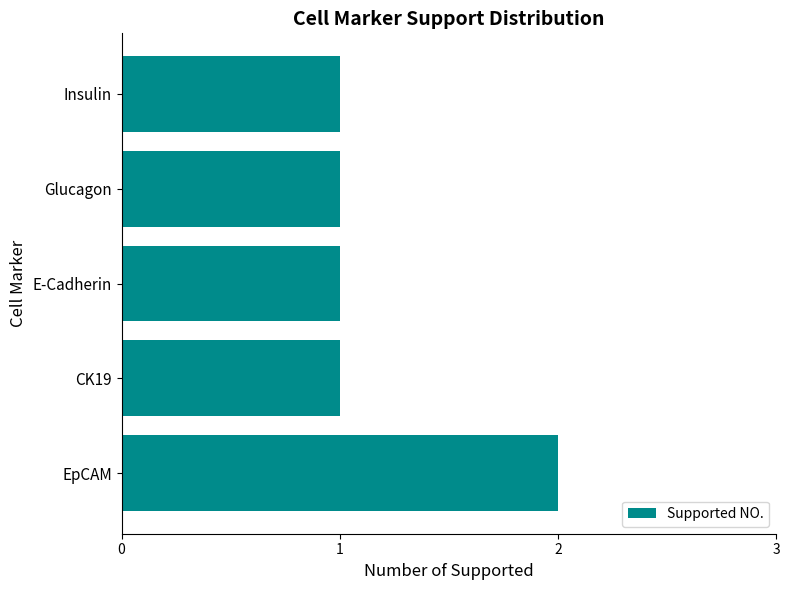

What is the sum of all values?

6